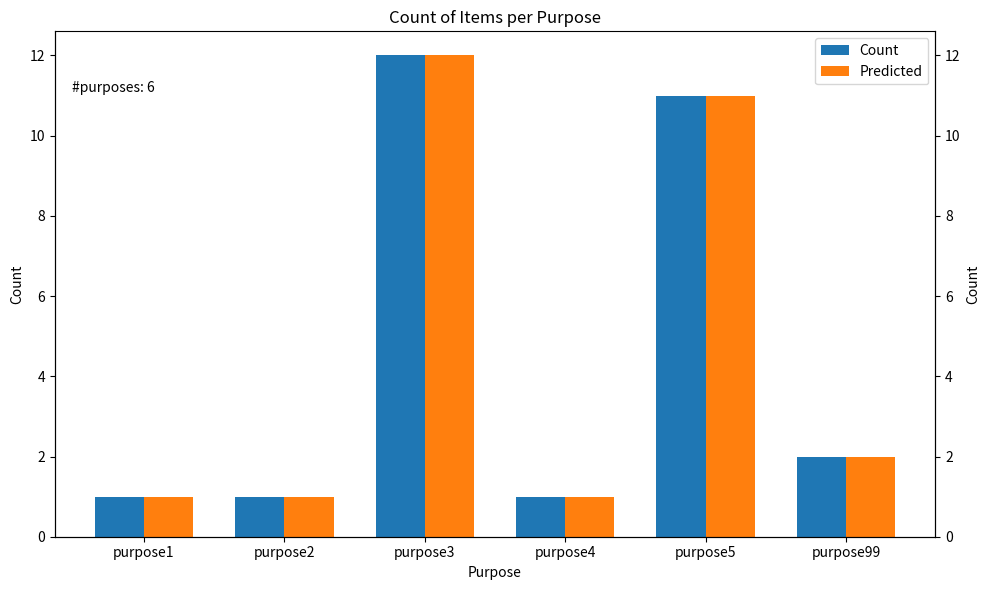

What are all the series names shown in the legend?

Count, Predicted